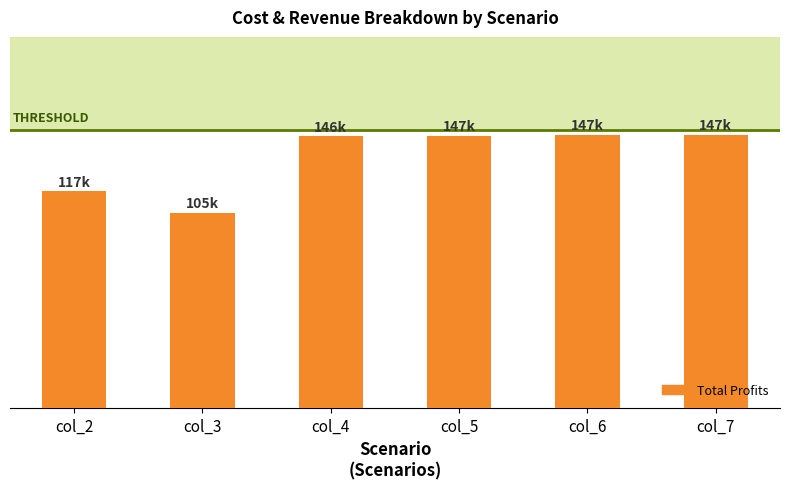

The value at col_6 is 101287.7. True or false?

False